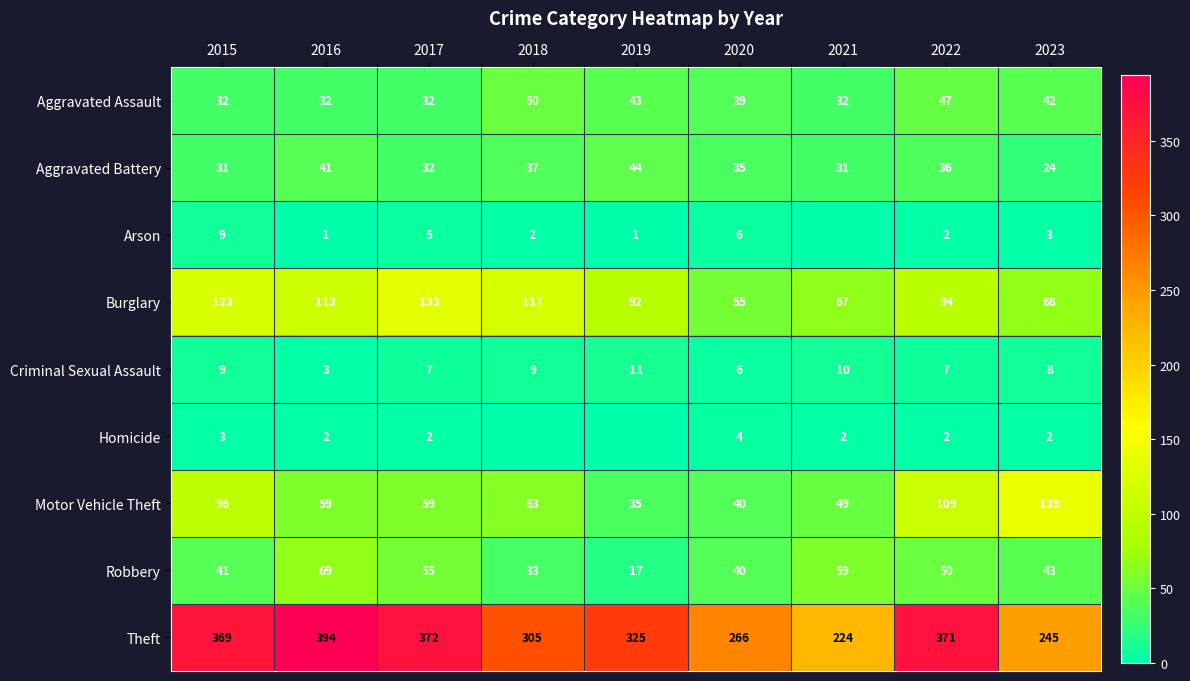

What is the sum of all Theft values?

2871